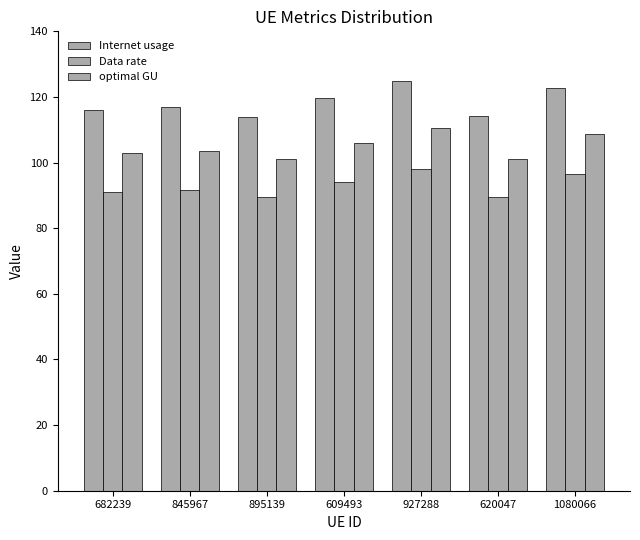

How many data points in optimal GU are above 103?

4